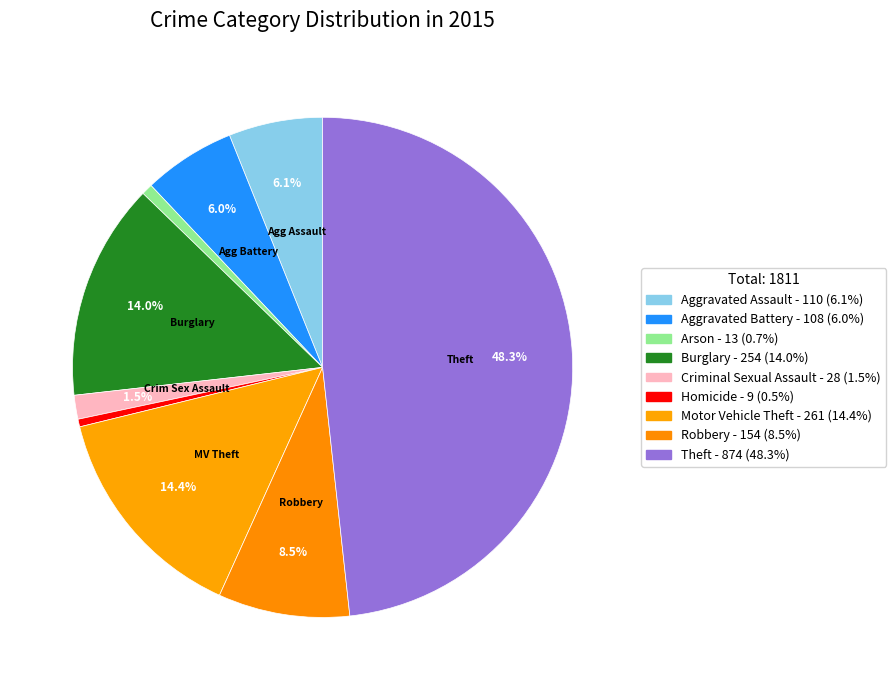

Count the number of slices in the pie.

9